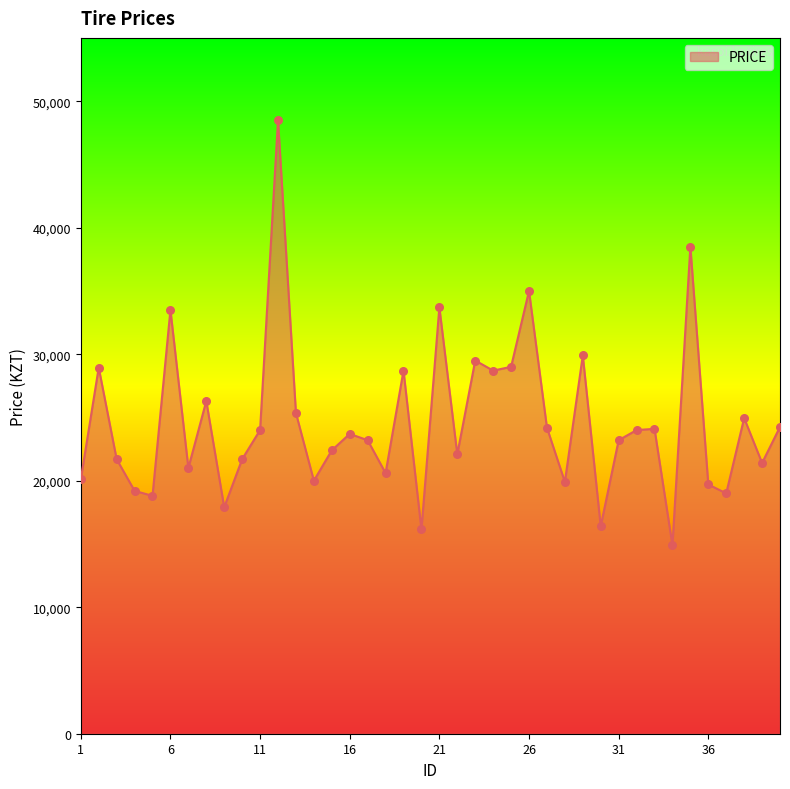

What is the greatest value displayed?

48500